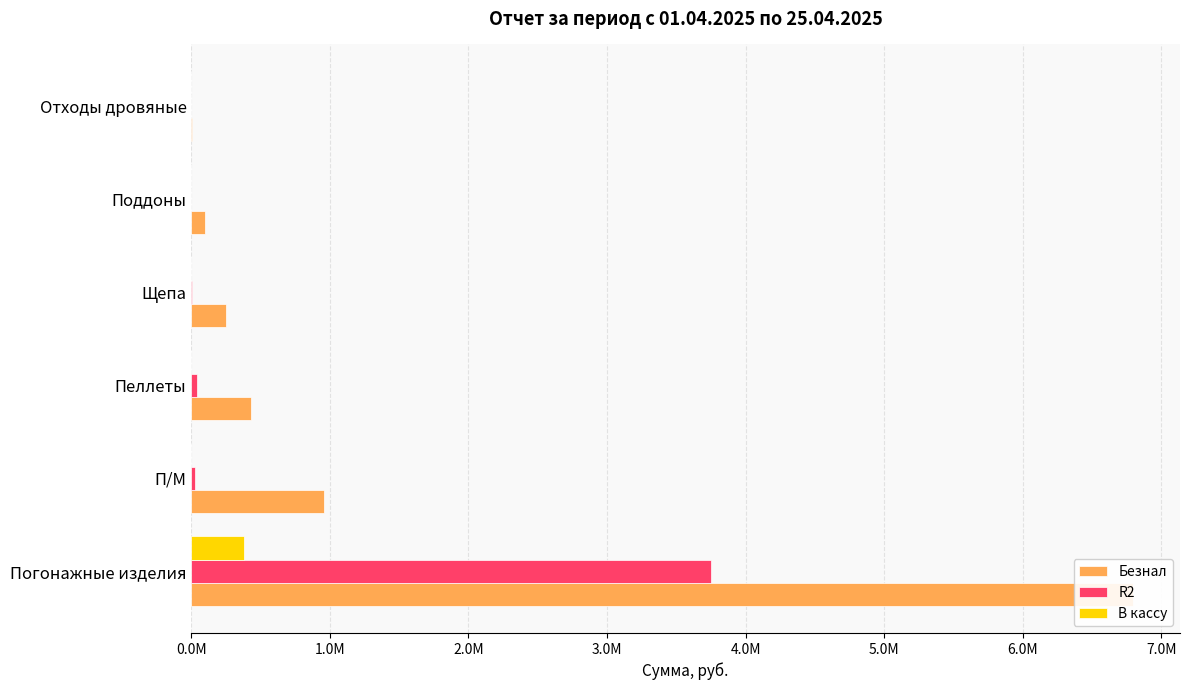

At П/М, list the series in order from smallest to largest.

В кассу, R2, Безнал